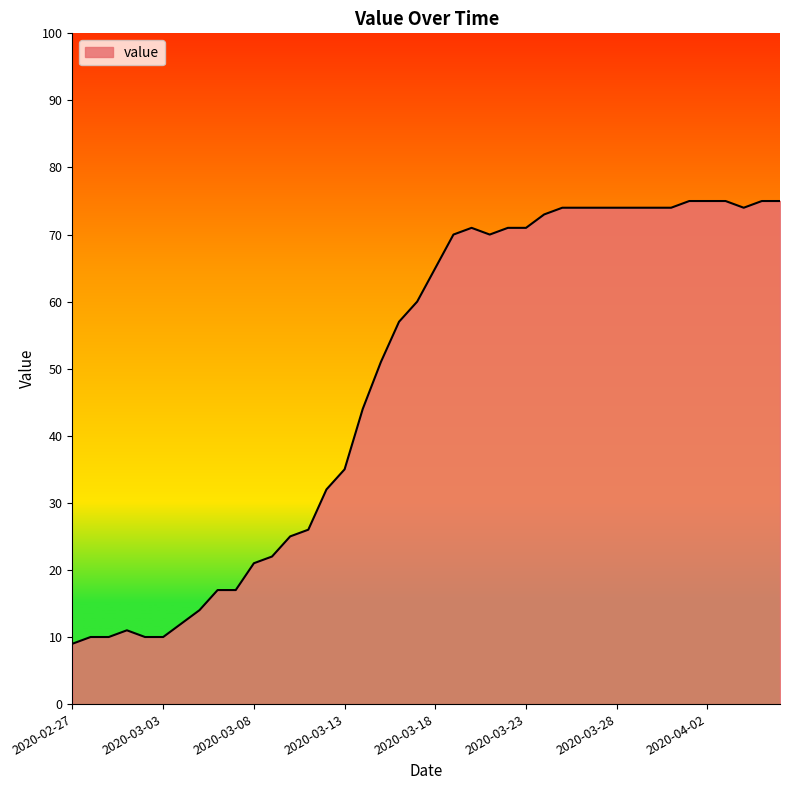

What is the greatest value displayed?

75